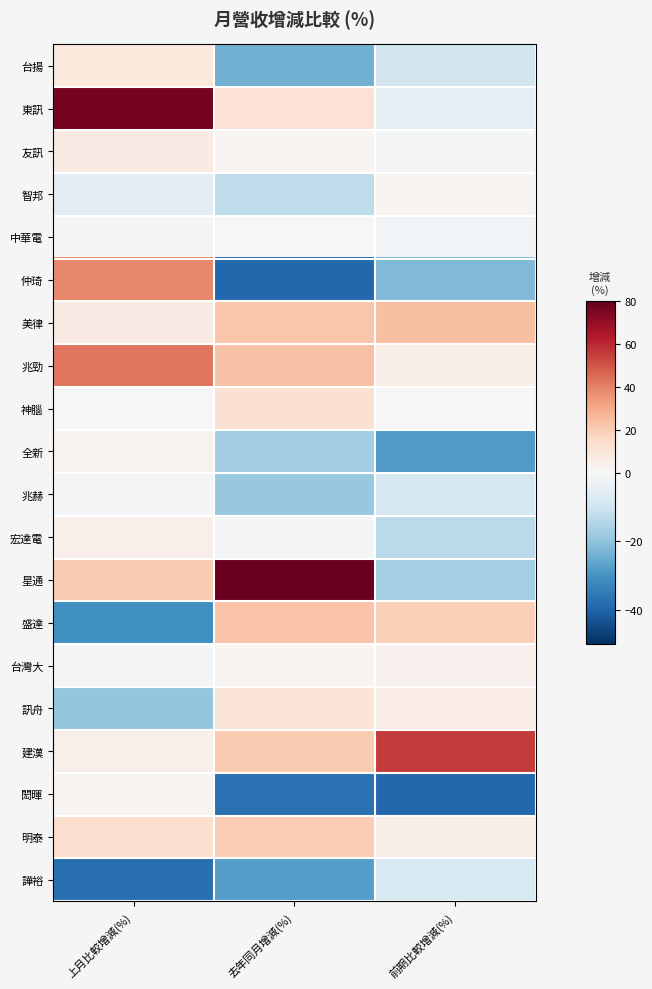

Between 上月比較增減(%) and 前期比較增減(%), which is larger?

上月比較增減(%)